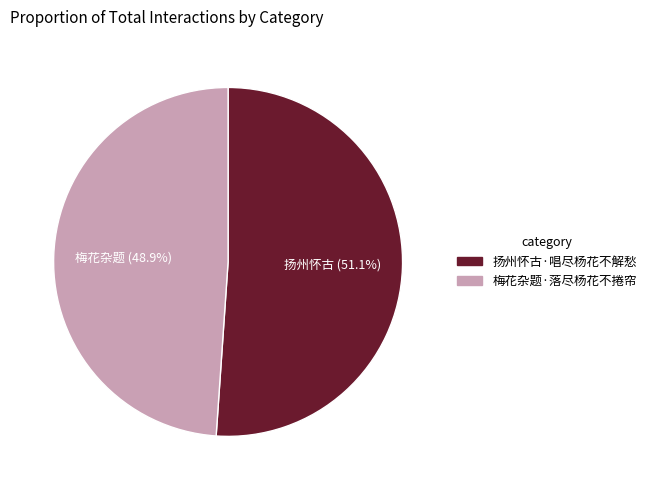

To the nearest percent, what is the difference between the largest and smallest slice percentages?

2%